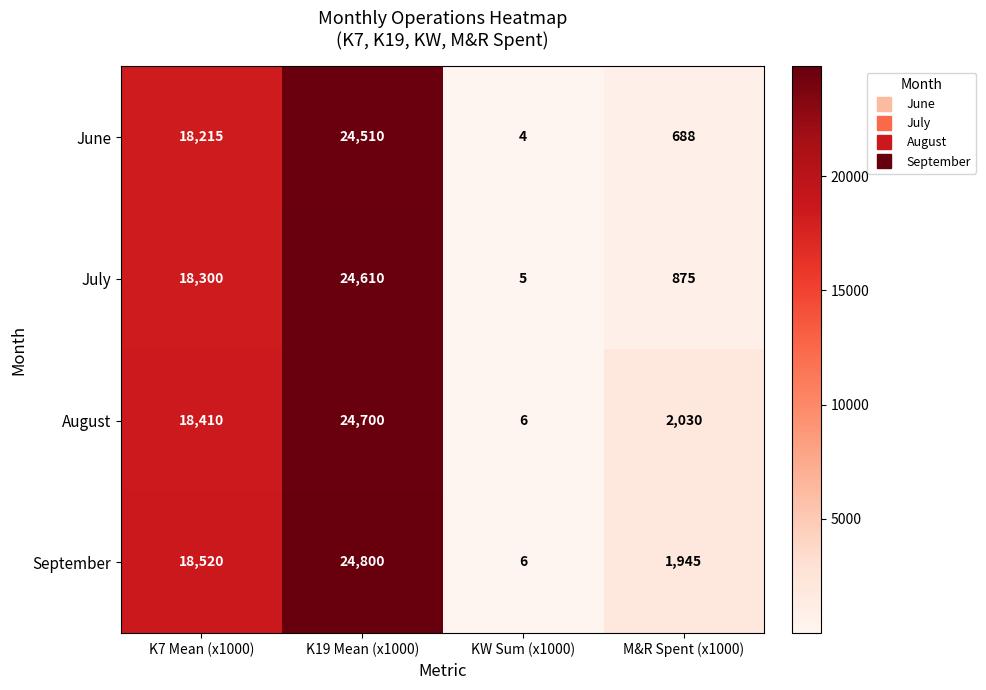

What is the sum of the July values at K19 Mean (x1000) and K7 Mean (x1000)?

42910